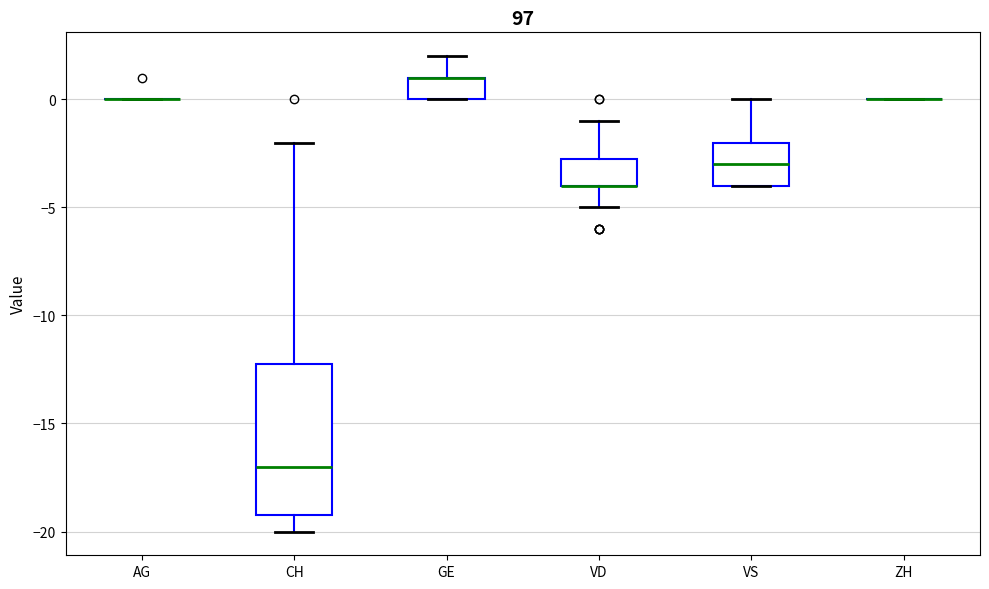

Reading left to right, read every box against the y-axis: the position of its median line, the range the box covers, and the ends of its whiskers. The values are not printed on the chart, so give them approximately, as read against the axis.

AG: box collapsed to a line at 0.0, whiskers 0.0 to 0.0
CH: median -17.0, box -19.0 to -12.0, whiskers -20.0 to -2.0
GE: median 1.0 (drawn on the box's upper edge), box 0.0 to 1.0, whiskers 0.0 to 2.0
VD: median -4.0 (drawn on the box's lower edge), box -4.0 to -2.5, whiskers -5.0 to -1.0
VS: median -3.0, box -4.0 to -2.0, whiskers -4.0 to 0.0
ZH: box collapsed to a line at 0.0, whiskers 0.0 to 0.0